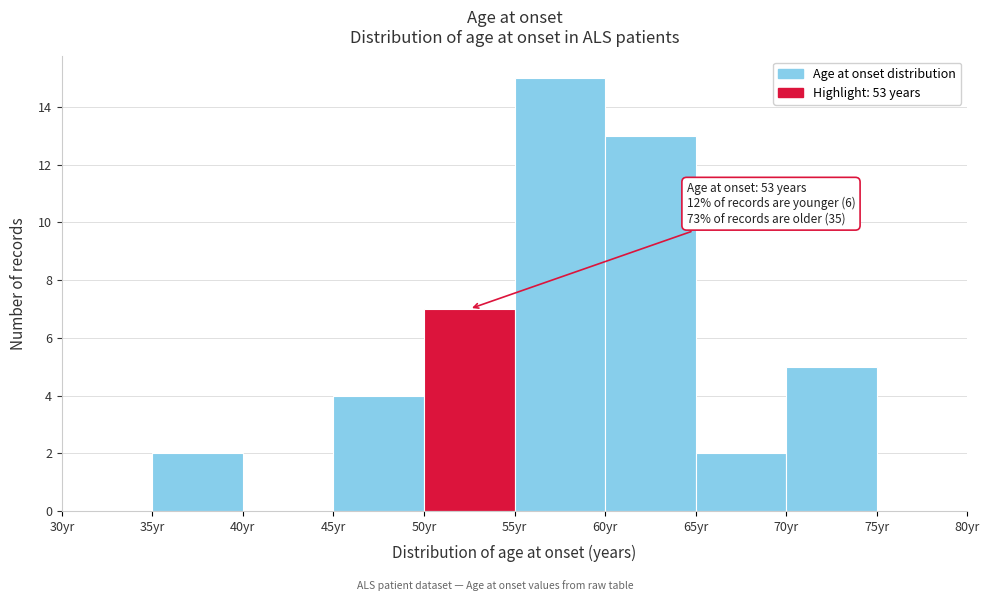

Which range on the x-axis has the tallest bar?

55 to 60